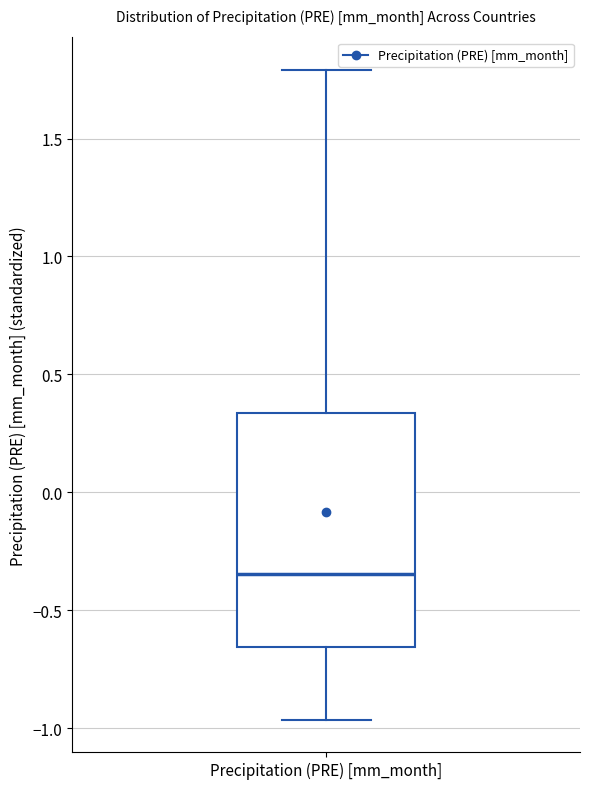

Read this box plot against the y-axis: the position of the median line, the range covered by the box, and the ends of both whiskers. The values are not printed on the chart, so give them approximately, as read against the axis.

median -0.35, box -0.65 to 0.35, whiskers -0.95 to 1.80